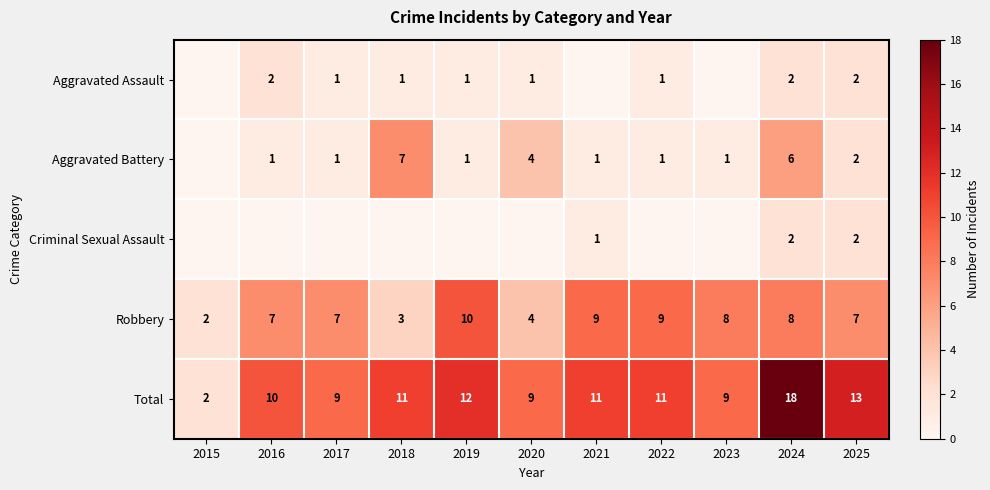

Which label corresponds to the largest value in the chart?

2024